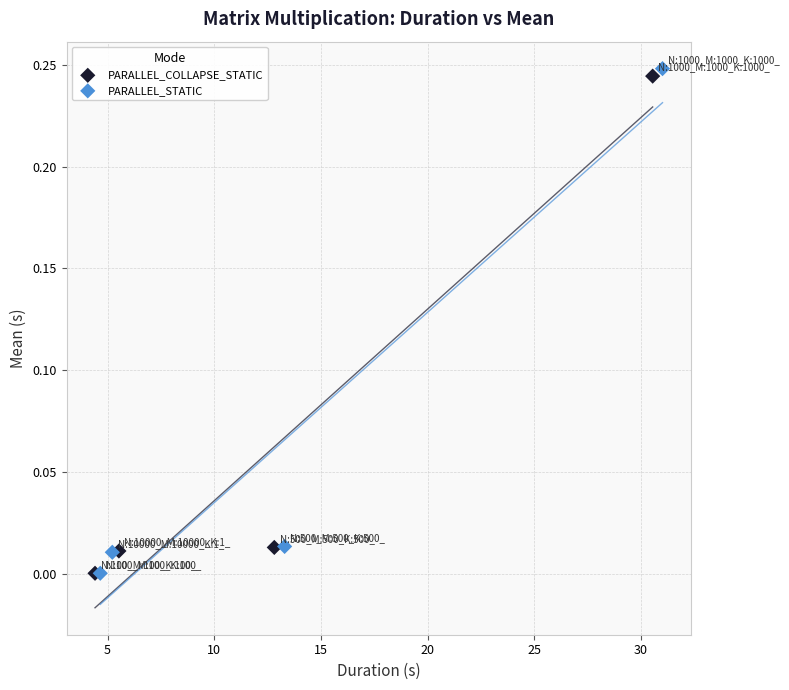

Which series has the widest spread of Y values?

PARALLEL_STATIC